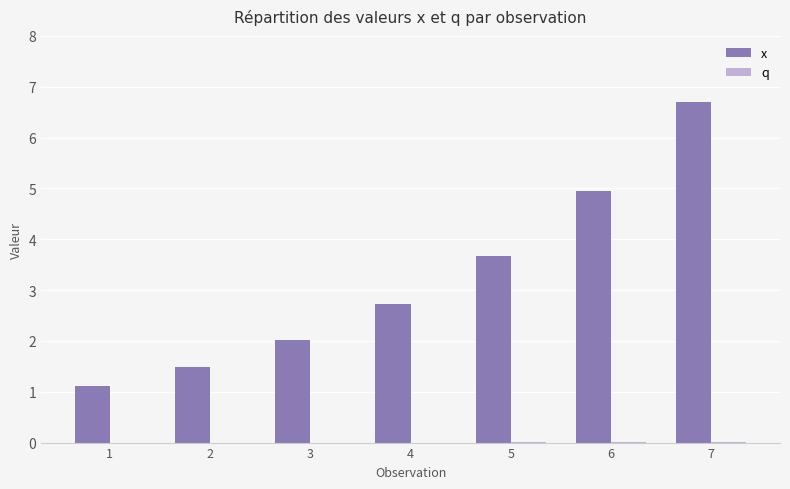

Which category has the highest value in the x series?

7